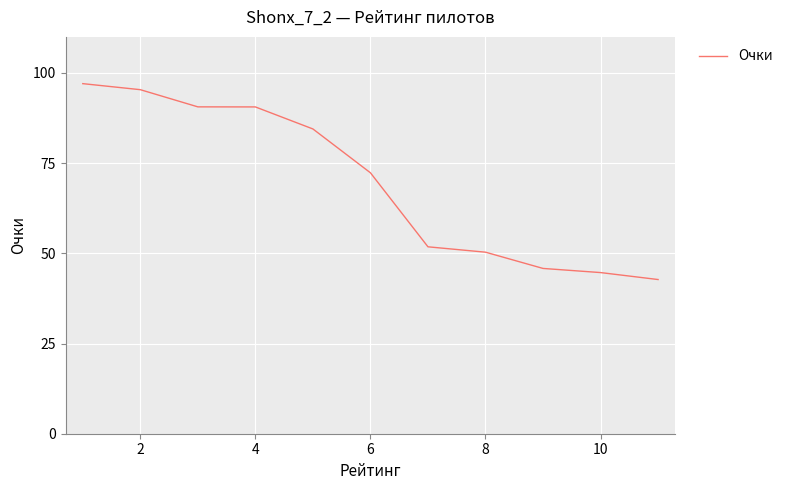

What is the smallest value displayed?

42.7